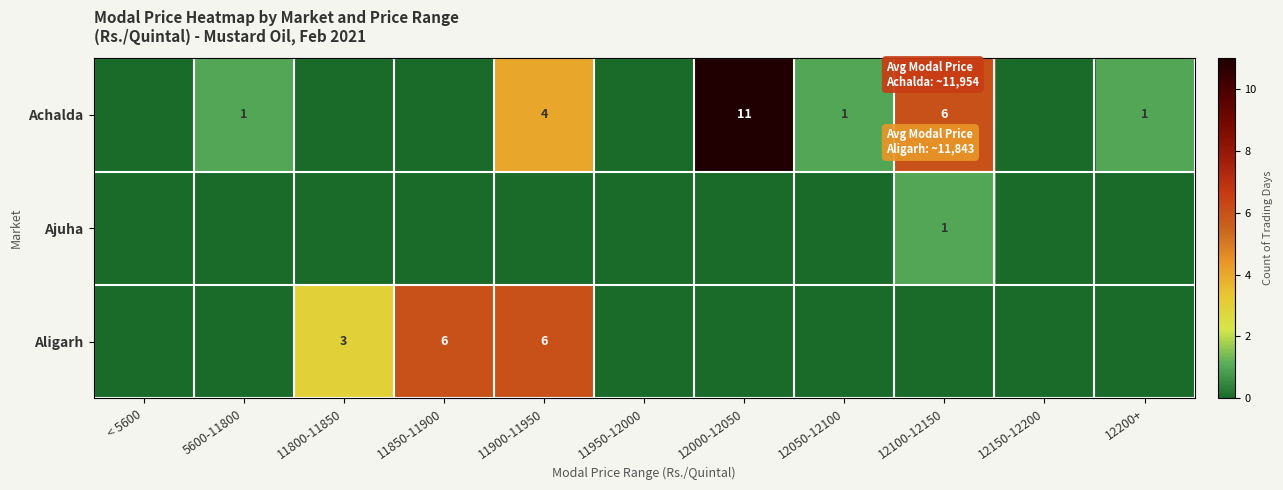

Count the number of data series in this chart.

3